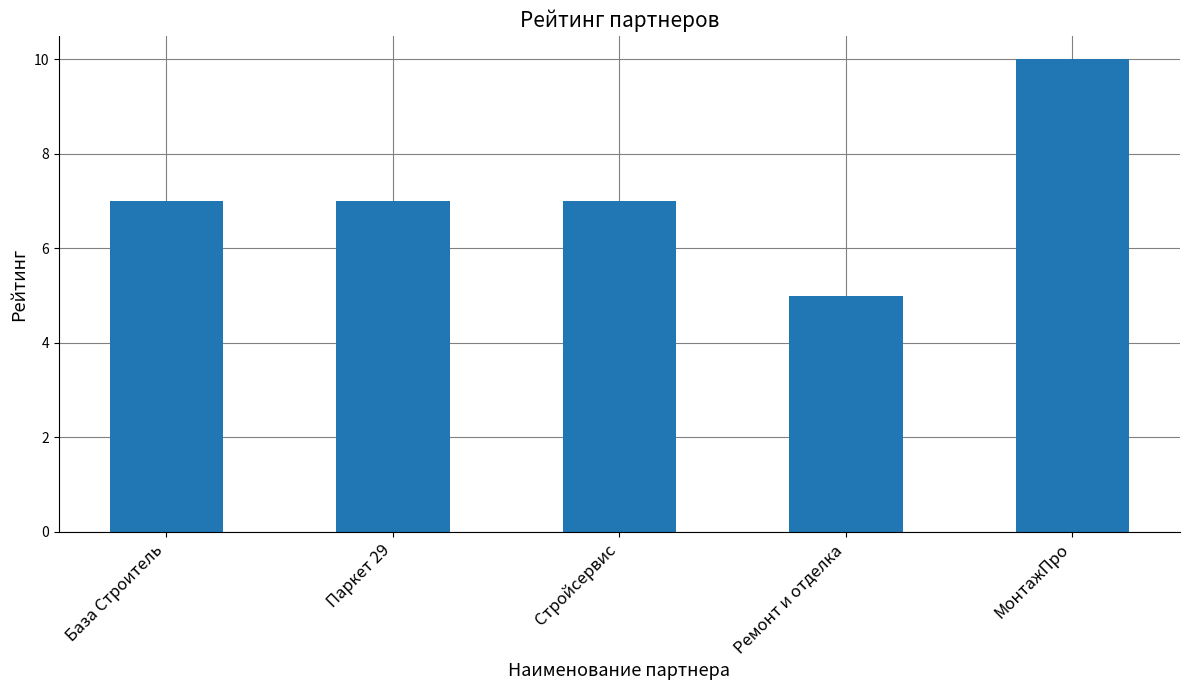

Reading left to right, list all the values displayed in this chart.

База Строитель=7	Паркет 29=7	Стройсервис=7	Ремонт и отделка=5	МонтажПро=10